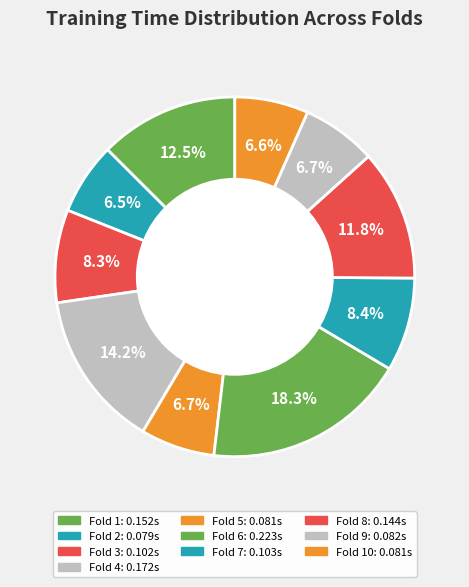

How many segments does this pie chart have?

10